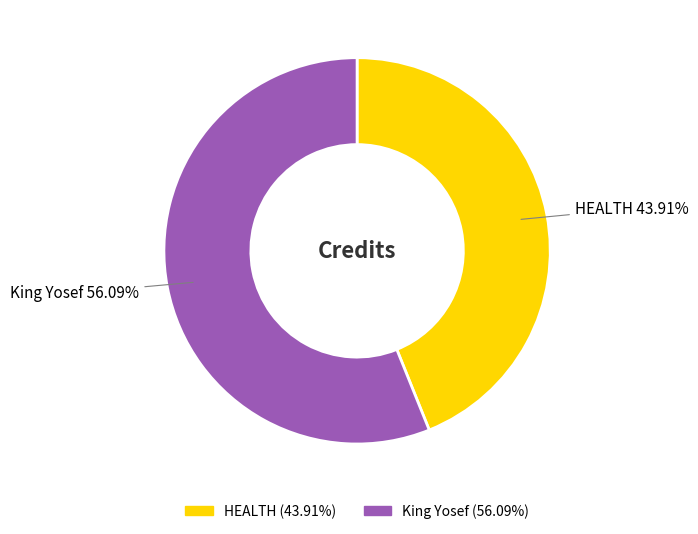

How many slices are in this pie chart?

2